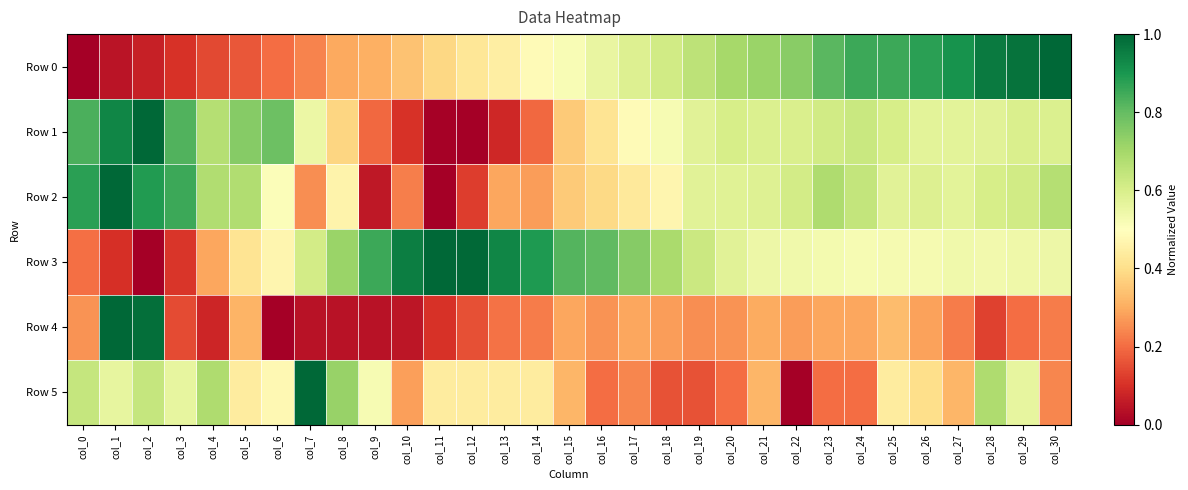

Between col_24 and col_28, which series saw the biggest shift?

Row 5